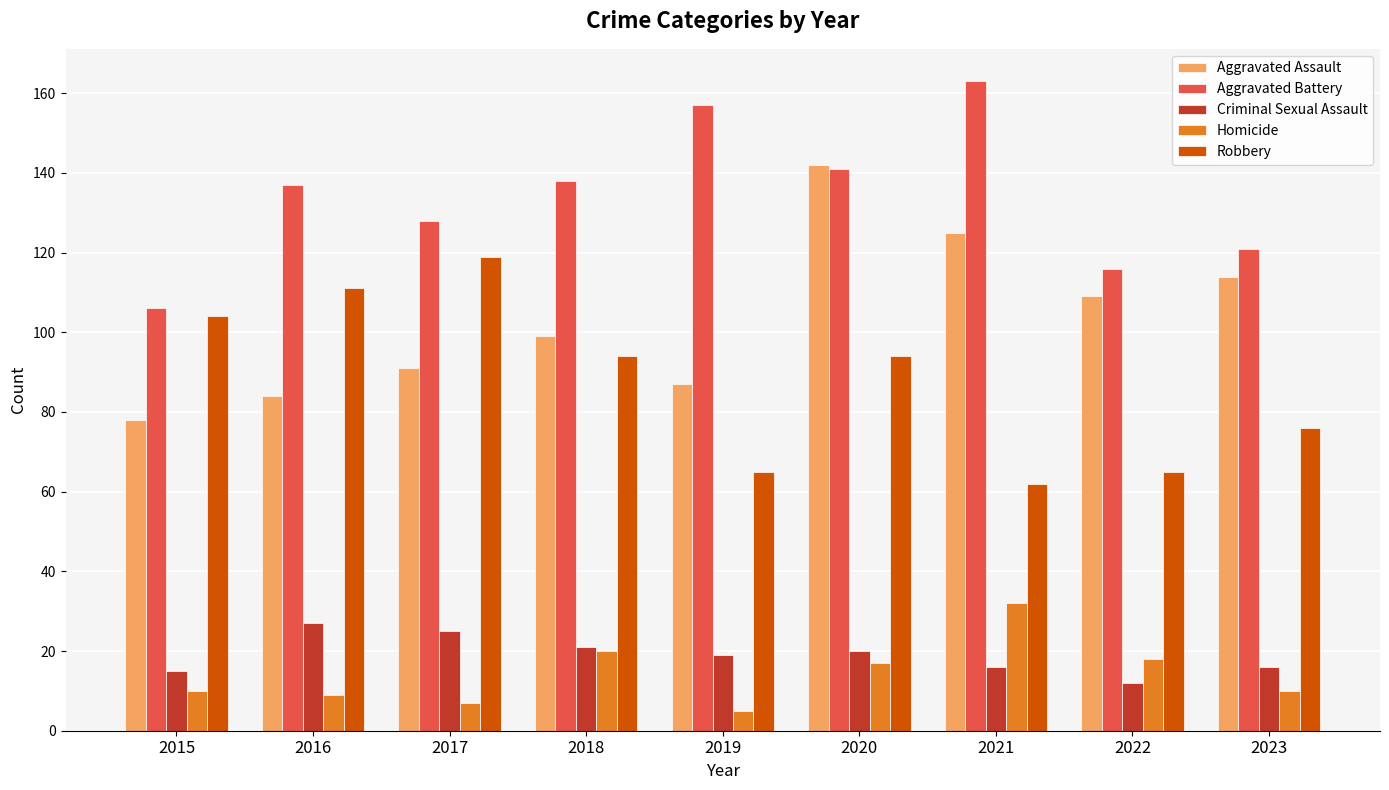

Which series has the largest total across all categories?

Aggravated Battery